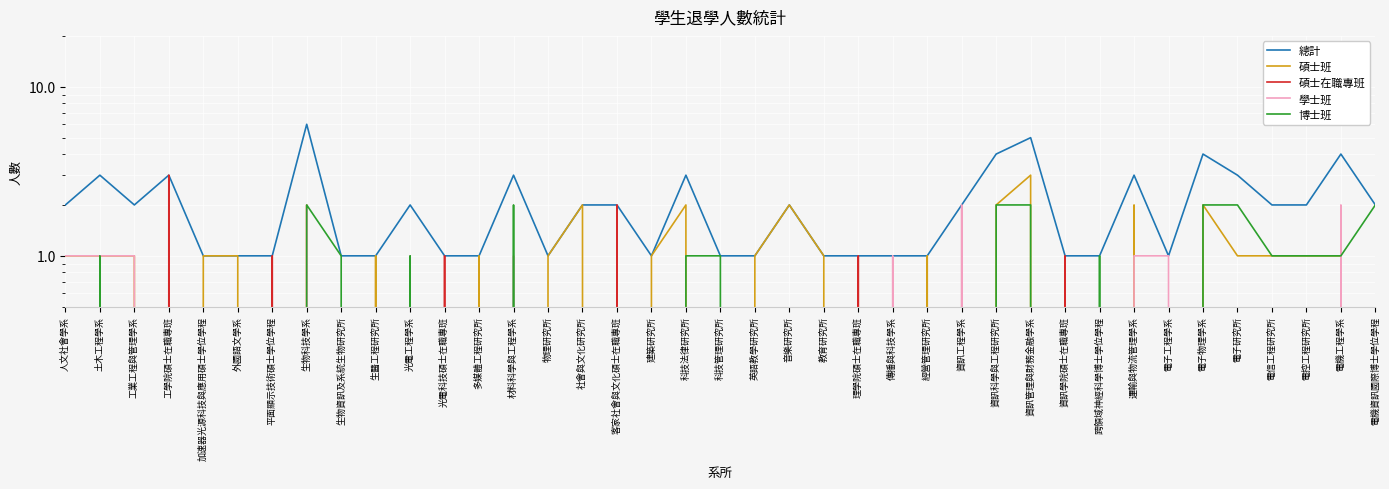

Reading right to left, list all the values displayed in this chart.

總計: 電機資訊國際博士學位學程=2	電機工程學系=4	電控工程研究所=2	電信工程研究所=2	電子研究所=3	電子物理學系=4	電子工程學系=1	運輸與物流管理學系=3	跨領域神經科學博士學位學程=1	資訊學院碩士在職專班=1	資訊管理與財務金融學系=5	資訊科學與工程研究所=4	資訊工程學系=2	經營管理研究所=1	傳播與科技學系=1	理學院碩士在職專班=1	教育研究所=1	音樂研究所=2	英語教學研究所=1	科技管理研究所=1	科技法律研究所=3	建築研究所=1	客家社會與文化碩士在職專班=2	社會與文化研究所=2	物理研究所=1	材料科學與工程學系=3	多媒體工程研究所=1	光電科技碩士在職專班=1	光電工程學系=2	生醫工程研究所=1	生物資訊及系統生物研究所=1	生物科技學系=6	平面顯示技術碩士學位學程=1	外國語文學系=1	加速器光源科技與應用碩士學位學程=1	工學院碩士在職專班=3	工業工程與管理學系=2	土木工程學系=3	人文社會學系=2
碩士班: 電機資訊國際博士學位學程=0	電機工程學系=1	電控工程研究所=1	電信工程研究所=1	電子研究所=1	電子物理學系=2	電子工程學系=0	運輸與物流管理學系=2	跨領域神經科學博士學位學程=0	資訊學院碩士在職專班=0	資訊管理與財務金融學系=3	資訊科學與工程研究所=2	資訊工程學系=0	經營管理研究所=1	傳播與科技學系=0	理學院碩士在職專班=0	教育研究所=1	音樂研究所=2	英語教學研究所=1	科技管理研究所=0	科技法律研究所=2	建築研究所=1	客家社會與文化碩士在職專班=0	社會與文化研究所=2	物理研究所=1	材料科學與工程學系=0	多媒體工程研究所=1	光電科技碩士在職專班=0	光電工程學系=0	生醫工程研究所=1	生物資訊及系統生物研究所=0	生物科技學系=2	平面顯示技術碩士學位學程=0	外國語文學系=1	加速器光源科技與應用碩士學位學程=1	工學院碩士在職專班=0	工業工程與管理學系=1	土木工程學系=1	人文社會學系=1
碩士在職專班: 電機資訊國際博士學位學程=0	電機工程學系=0	電控工程研究所=0	電信工程研究所=0	電子研究所=0	電子物理學系=0	電子工程學系=0	運輸與物流管理學系=0	跨領域神經科學博士學位學程=0	資訊學院碩士在職專班=1	資訊管理與財務金融學系=0	資訊科學與工程研究所=0	資訊工程學系=0	經營管理研究所=0	傳播與科技學系=0	理學院碩士在職專班=1	教育研究所=0	音樂研究所=0	英語教學研究所=0	科技管理研究所=0	科技法律研究所=0	建築研究所=0	客家社會與文化碩士在職專班=2	社會與文化研究所=0	物理研究所=0	材料科學與工程學系=0	多媒體工程研究所=0	光電科技碩士在職專班=1	光電工程學系=0	生醫工程研究所=0	生物資訊及系統生物研究所=0	生物科技學系=0	平面顯示技術碩士學位學程=1	外國語文學系=0	加速器光源科技與應用碩士學位學程=0	工學院碩士在職專班=3	工業工程與管理學系=0	土木工程學系=0	人文社會學系=0
學士班: 電機資訊國際博士學位學程=0	電機工程學系=2	電控工程研究所=0	電信工程研究所=0	電子研究所=0	電子物理學系=0	電子工程學系=1	運輸與物流管理學系=1	跨領域神經科學博士學位學程=0	資訊學院碩士在職專班=0	資訊管理與財務金融學系=0	資訊科學與工程研究所=0	資訊工程學系=2	經營管理研究所=0	傳播與科技學系=1	理學院碩士在職專班=0	教育研究所=0	音樂研究所=0	英語教學研究所=0	科技管理研究所=0	科技法律研究所=0	建築研究所=0	客家社會與文化碩士在職專班=0	社會與文化研究所=0	物理研究所=0	材料科學與工程學系=1	多媒體工程研究所=0	光電科技碩士在職專班=0	光電工程學系=1	生醫工程研究所=0	生物資訊及系統生物研究所=0	生物科技學系=2	平面顯示技術碩士學位學程=0	外國語文學系=0	加速器光源科技與應用碩士學位學程=0	工學院碩士在職專班=0	工業工程與管理學系=1	土木工程學系=1	人文社會學系=1
博士班: 電機資訊國際博士學位學程=2	電機工程學系=1	電控工程研究所=1	電信工程研究所=1	電子研究所=2	電子物理學系=2	電子工程學系=0	運輸與物流管理學系=0	跨領域神經科學博士學位學程=1	資訊學院碩士在職專班=0	資訊管理與財務金融學系=2	資訊科學與工程研究所=2	資訊工程學系=0	經營管理研究所=0	傳播與科技學系=0	理學院碩士在職專班=0	教育研究所=0	音樂研究所=0	英語教學研究所=0	科技管理研究所=1	科技法律研究所=1	建築研究所=0	客家社會與文化碩士在職專班=0	社會與文化研究所=0	物理研究所=0	材料科學與工程學系=2	多媒體工程研究所=0	光電科技碩士在職專班=0	光電工程學系=1	生醫工程研究所=0	生物資訊及系統生物研究所=1	生物科技學系=2	平面顯示技術碩士學位學程=0	外國語文學系=0	加速器光源科技與應用碩士學位學程=0	工學院碩士在職專班=0	工業工程與管理學系=0	土木工程學系=1	人文社會學系=0